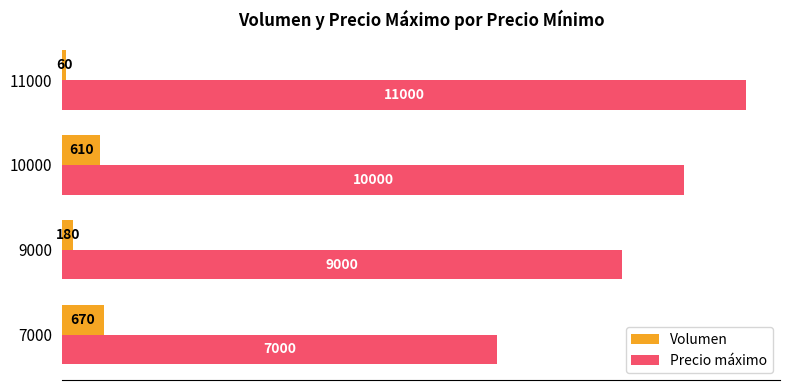

What is the lowest value of the Volumen series?

60